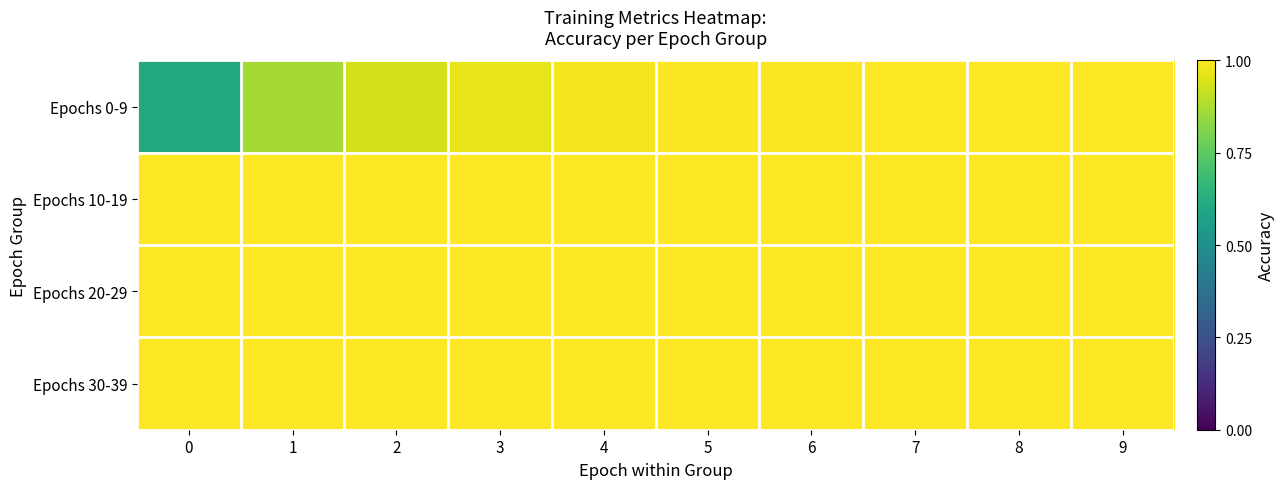

Count the number of categories in the chart.

10